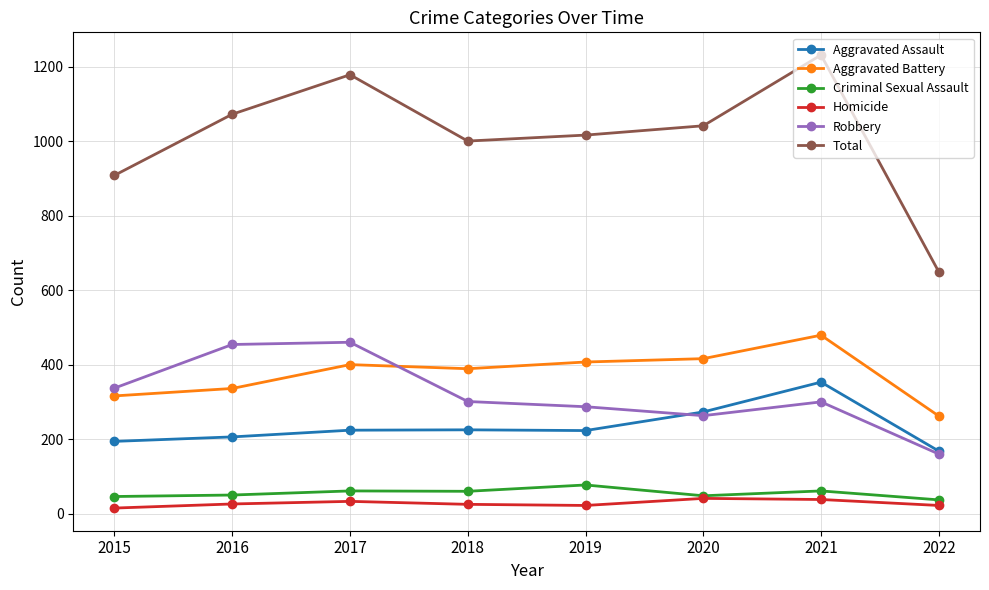

Which series has the widest spread of values?

Total